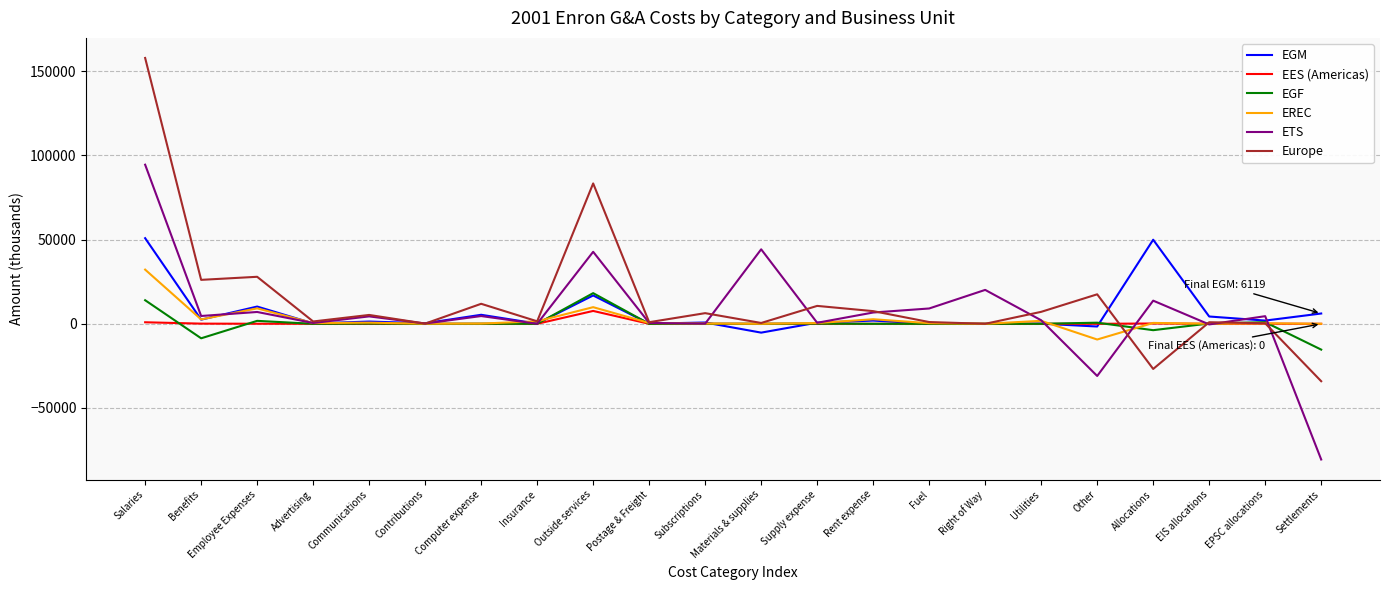

How many series are shown in this chart?

6